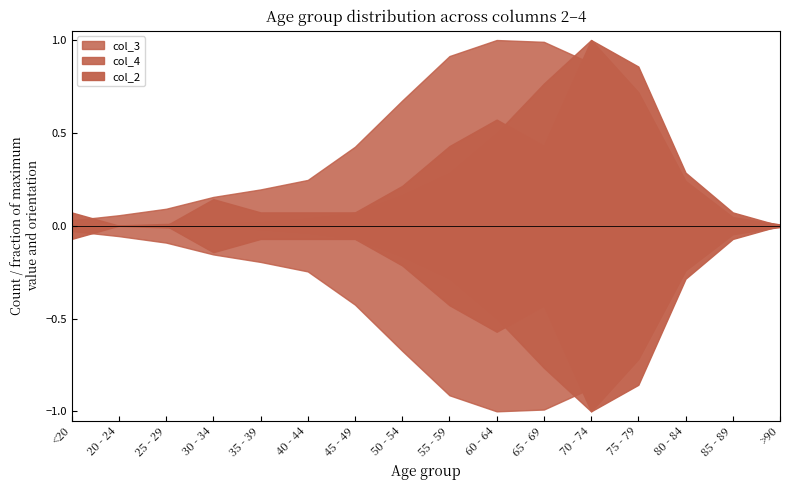

Reading left to right, extract all data points from this chart.

col_4: 7	2	13	14	26	53	97	227	392	689	1057	1381	993	333	64	9
col_3: 62	121	196	333	420	530	915	1450	1965	2151	2130	1882	1053	296	62	15
col_2: 1	0	0	2	1	1	1	3	6	8	6	14	12	4	1	0